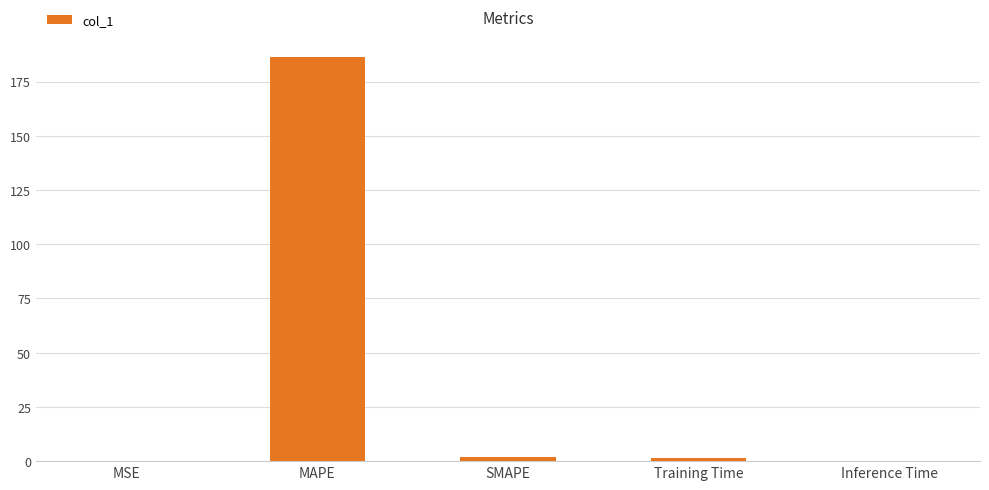

The chart shows a value of 186.3 at MAPE. True or false?

True